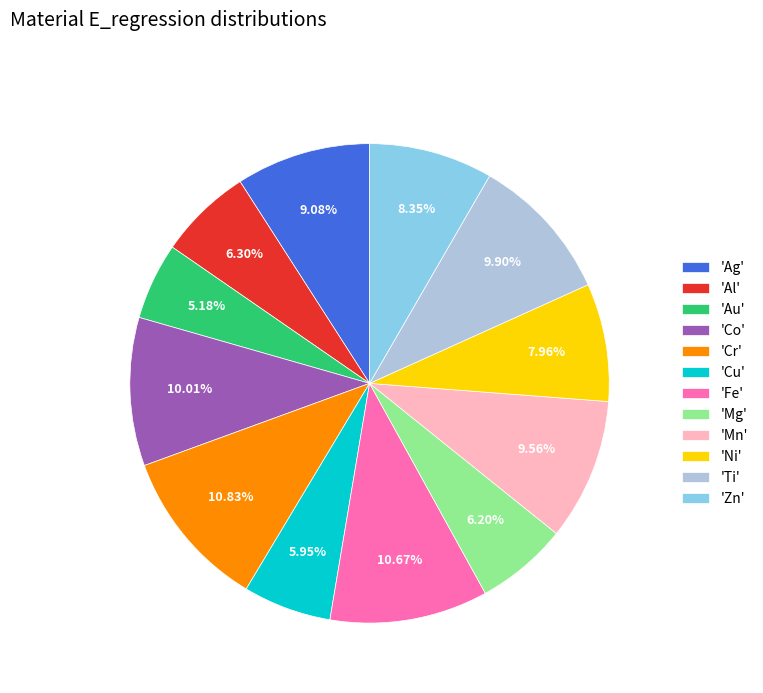

Is 'Au' the majority of the pie?

No